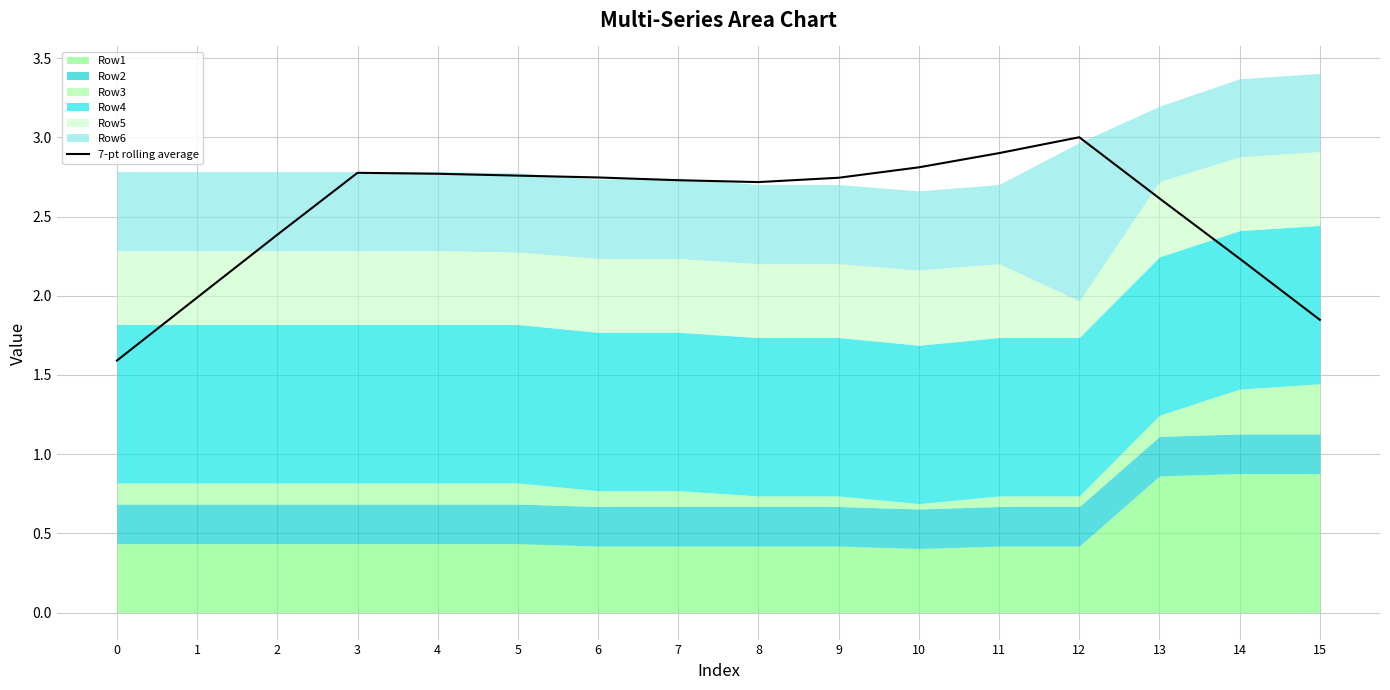

What is the difference between the second highest and minimum values?

1.3